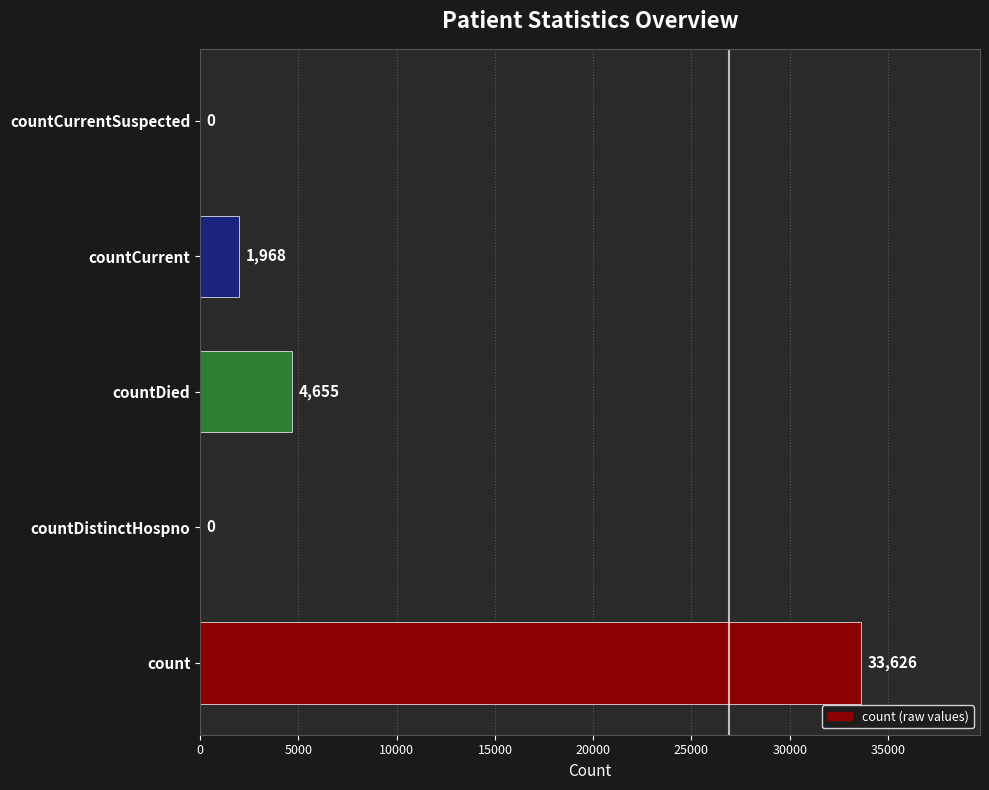

What is the sum of all values?

40249